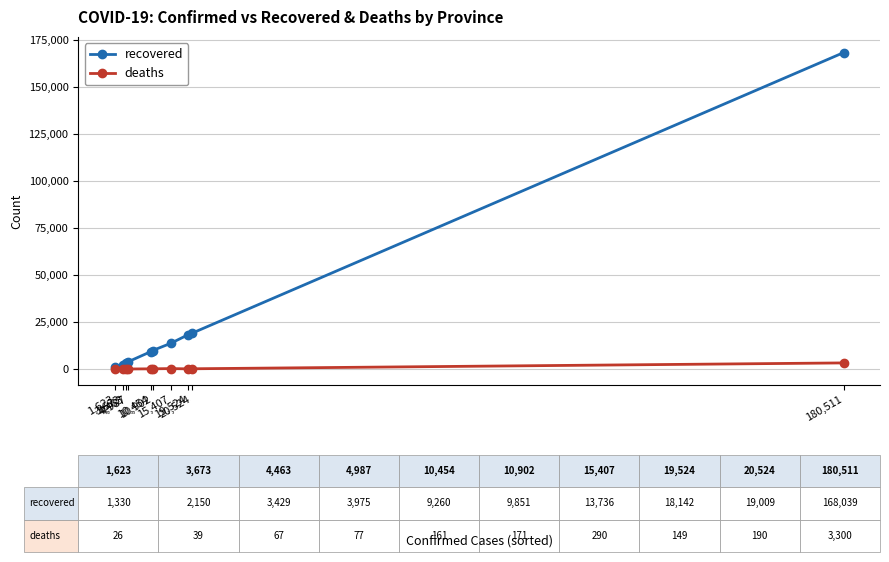

What is the label of the 4th point from the right?

15,407